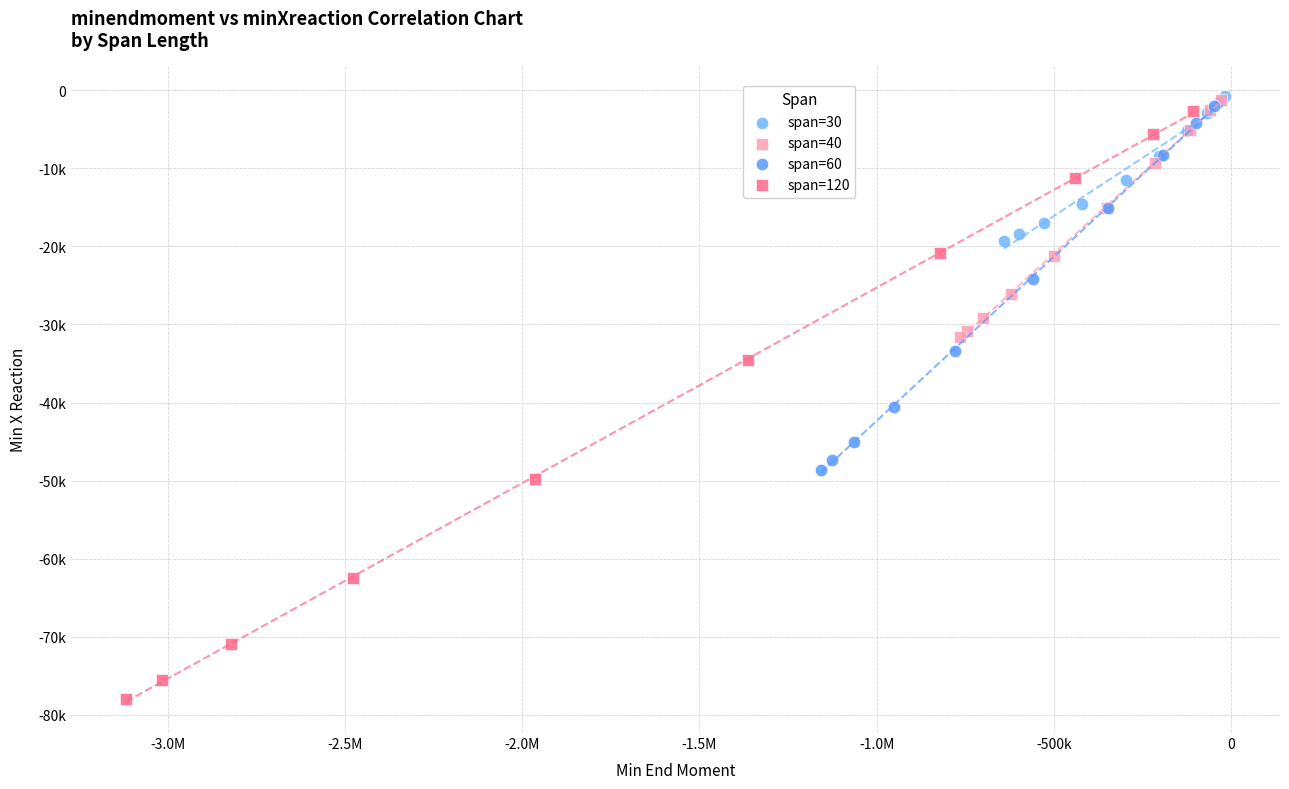

Which series has the widest spread of Y values?

span=120